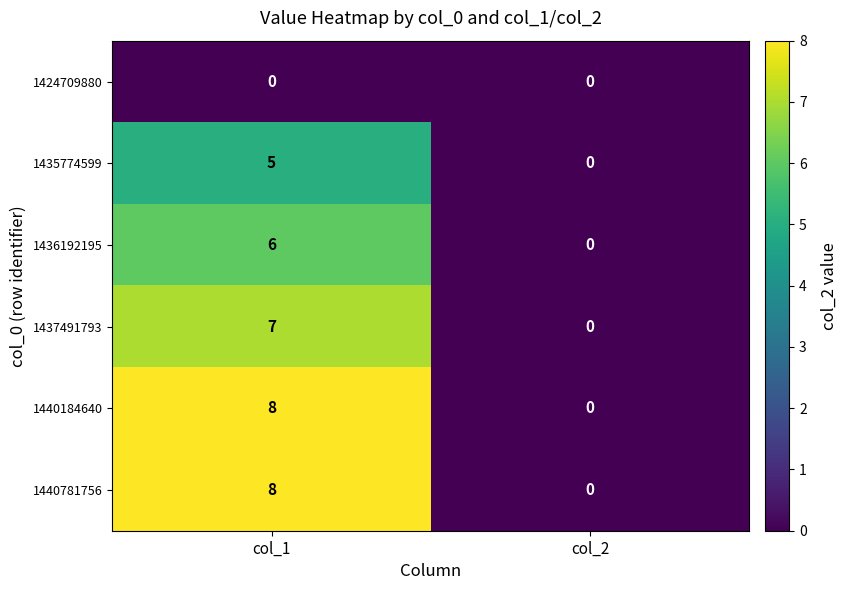

Rank the categories by 1440184640 value from lowest to highest.

col_2, col_1